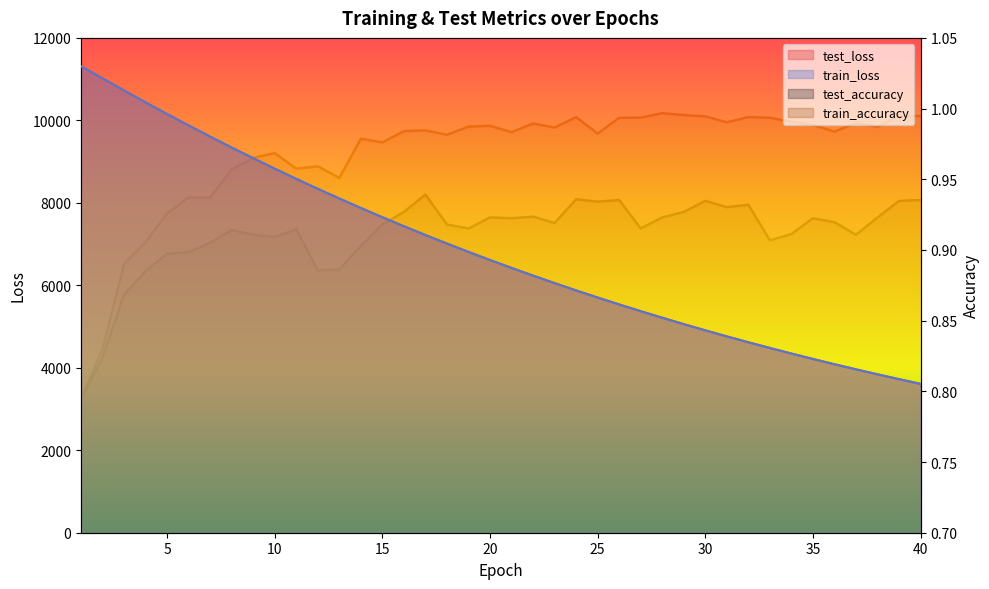

Is it true that test_loss equals 6422.1 at 21?

True